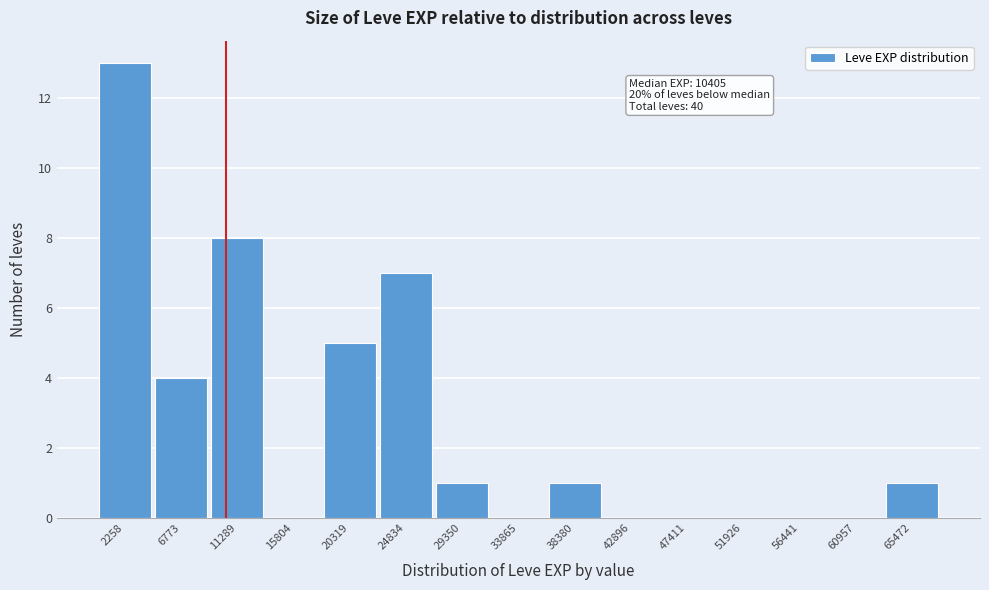

Over which range of the x-axis is the bar tallest?

0 to 4500